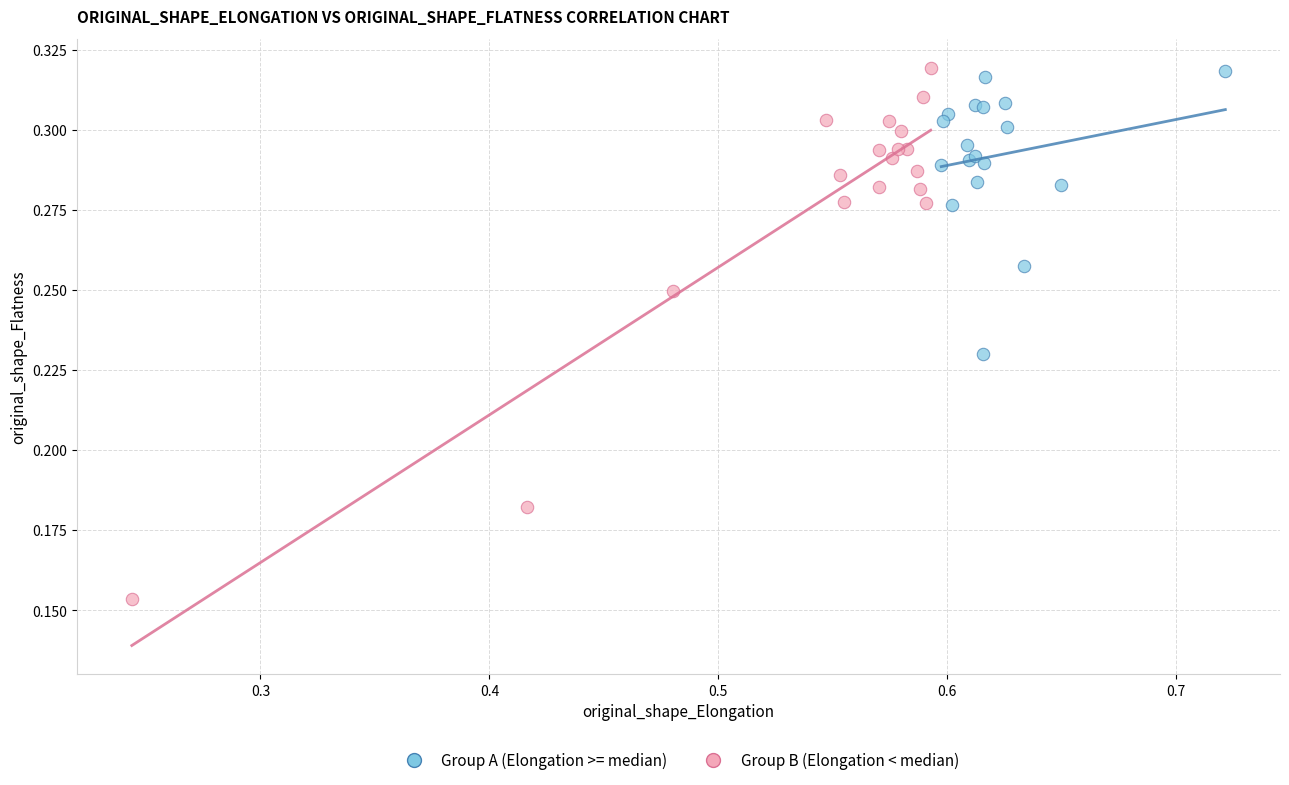

Which series has the widest spread of Y values?

Group B (Elongation < median)